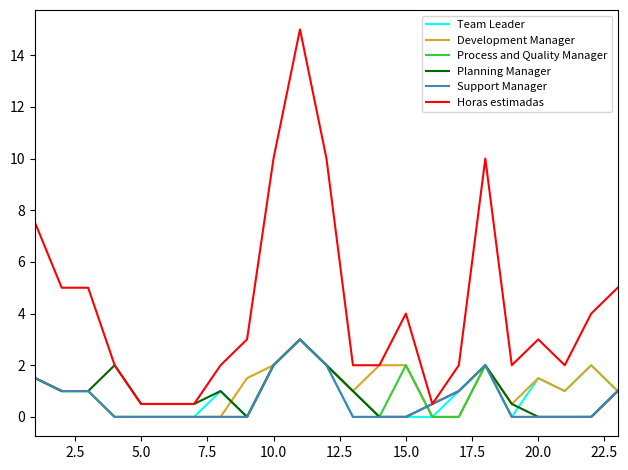

Which series has the largest range (max minus min)?

Horas estimadas